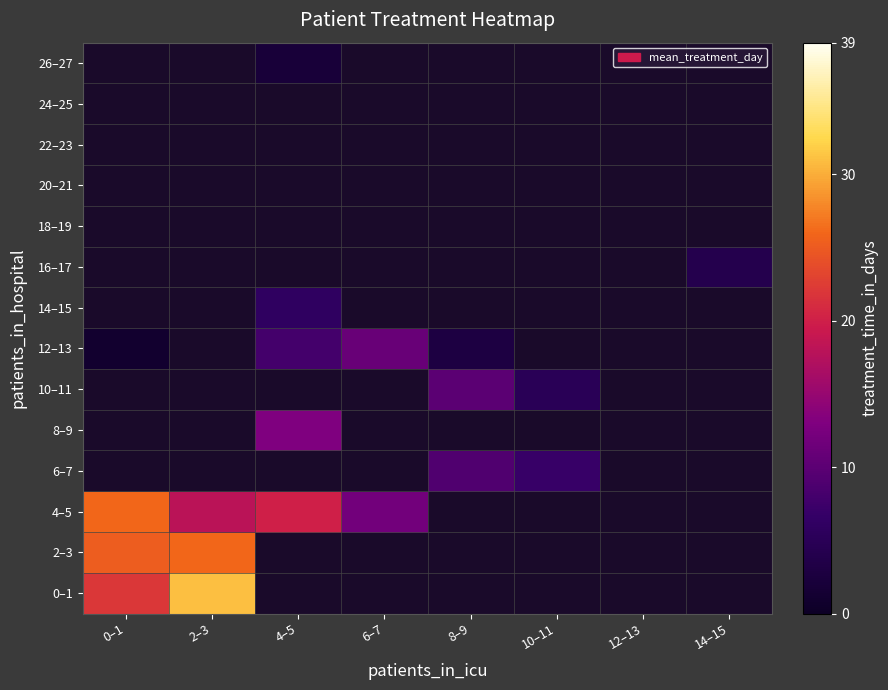

At how many categories does at least one series exceed 11?

4